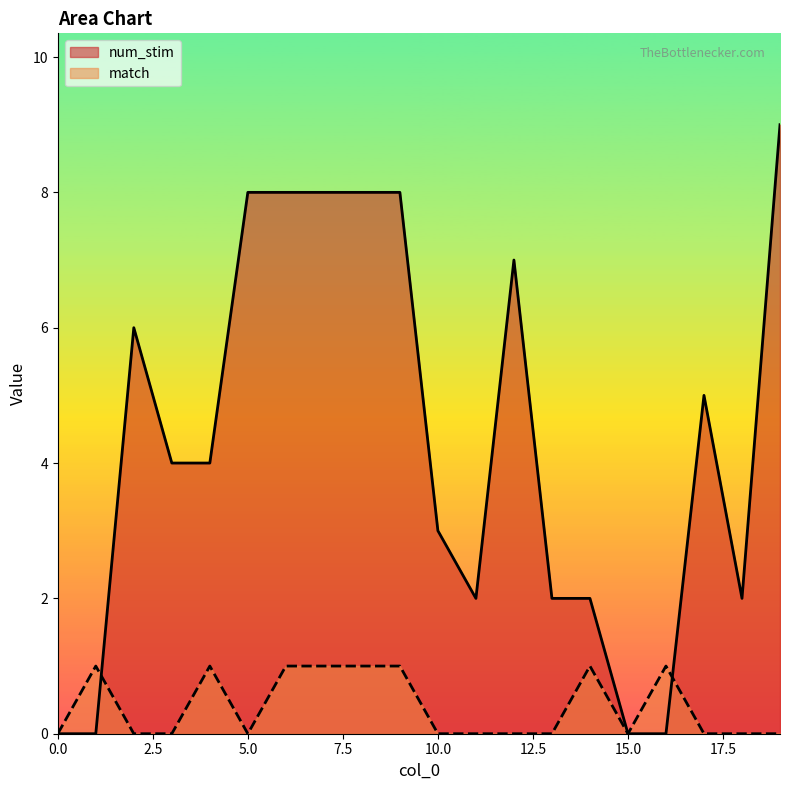

What is the sum of the num_stim values at 16 and 4?

4